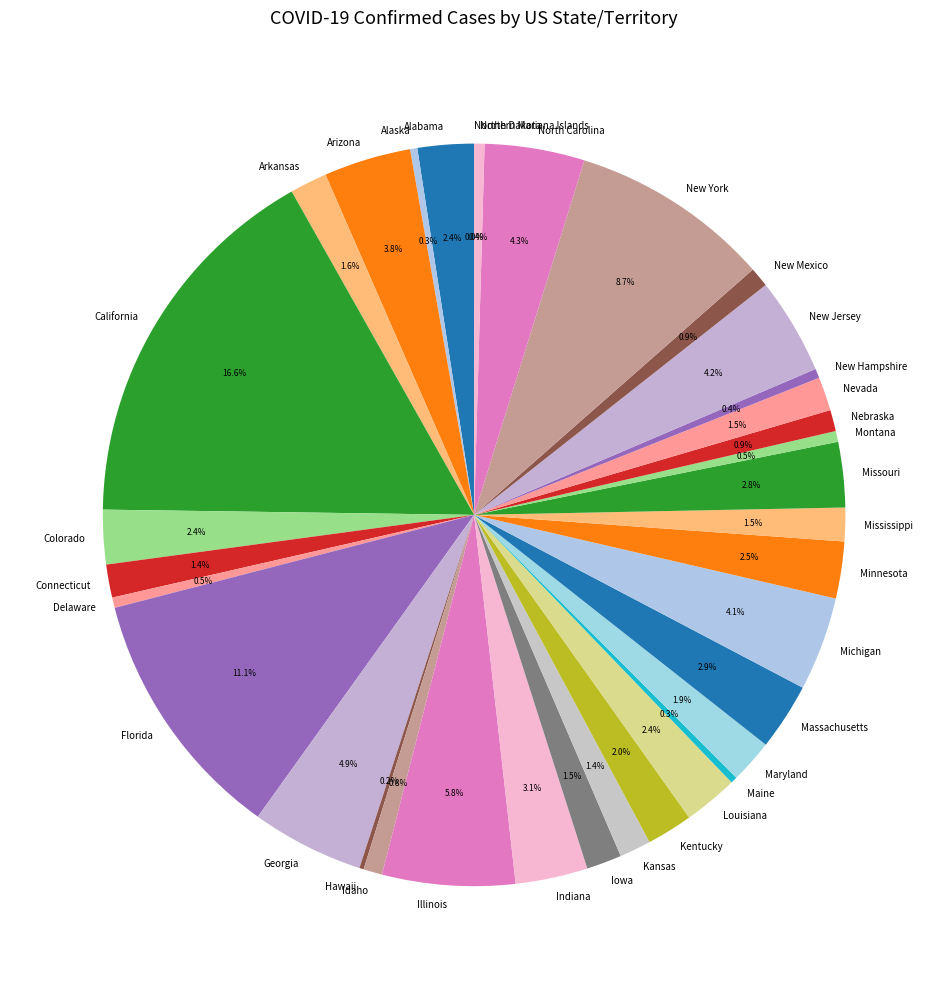

To the nearest percent, what portion does Massachusetts represent?

3%